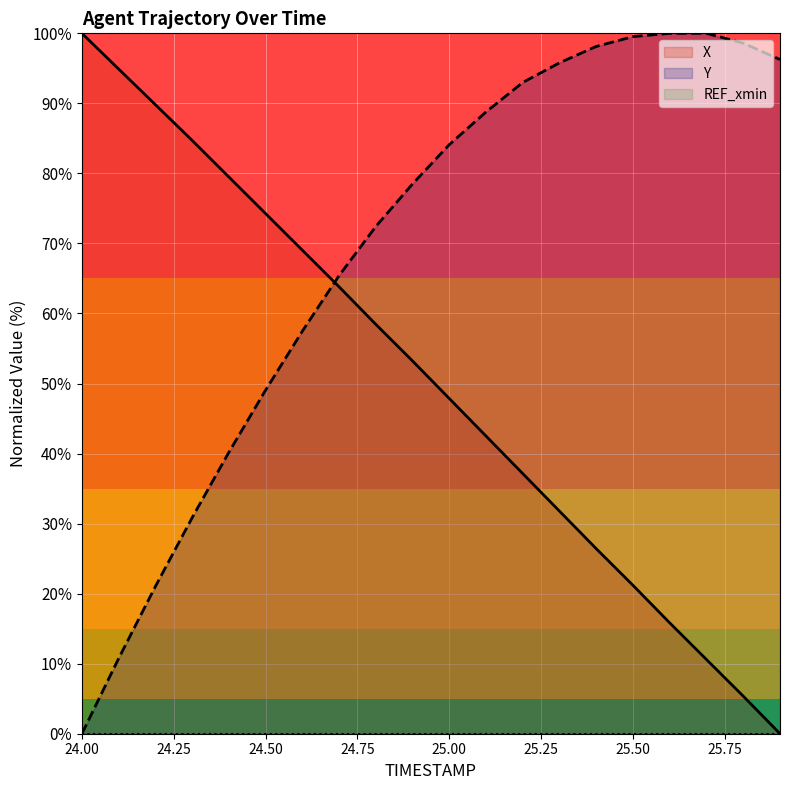

What is the average value of the Y series?

69.0